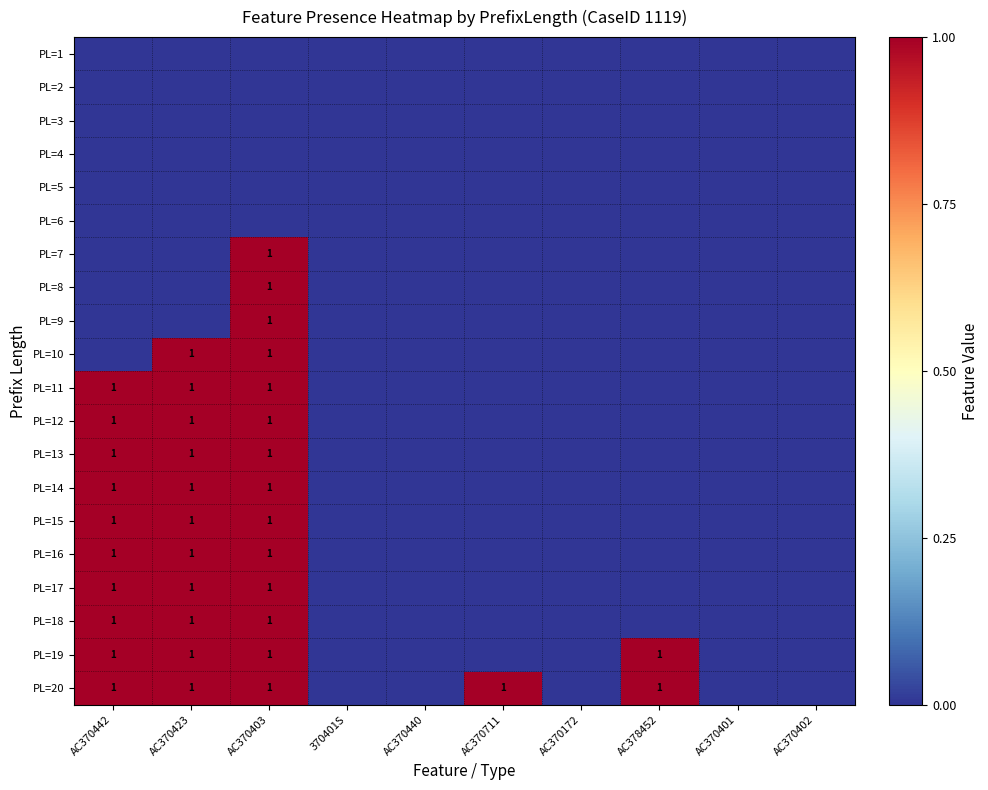

The value of PL=15 at AC370423 is 0. True or false?

False